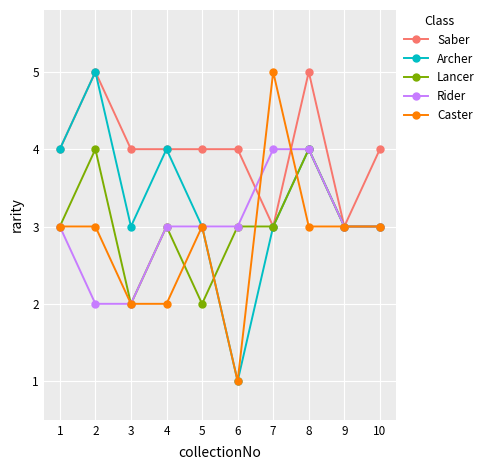

Between 4 and 6, which series saw the biggest shift?

Archer